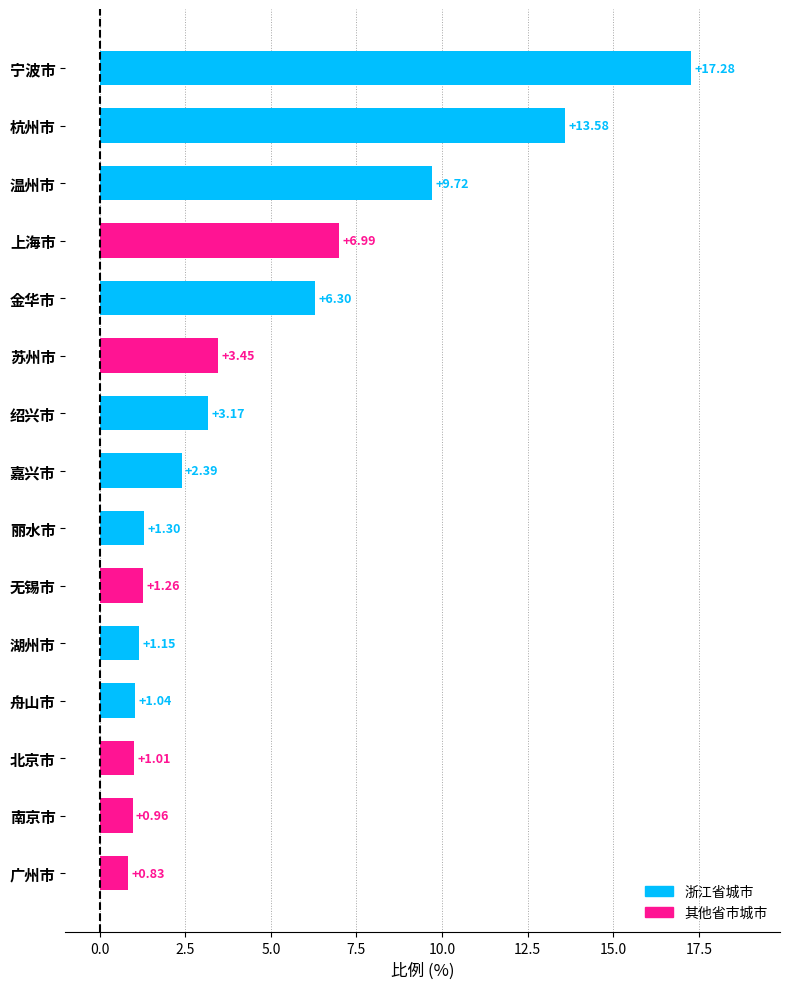

What is the difference between the second highest and second lowest values?

12.6